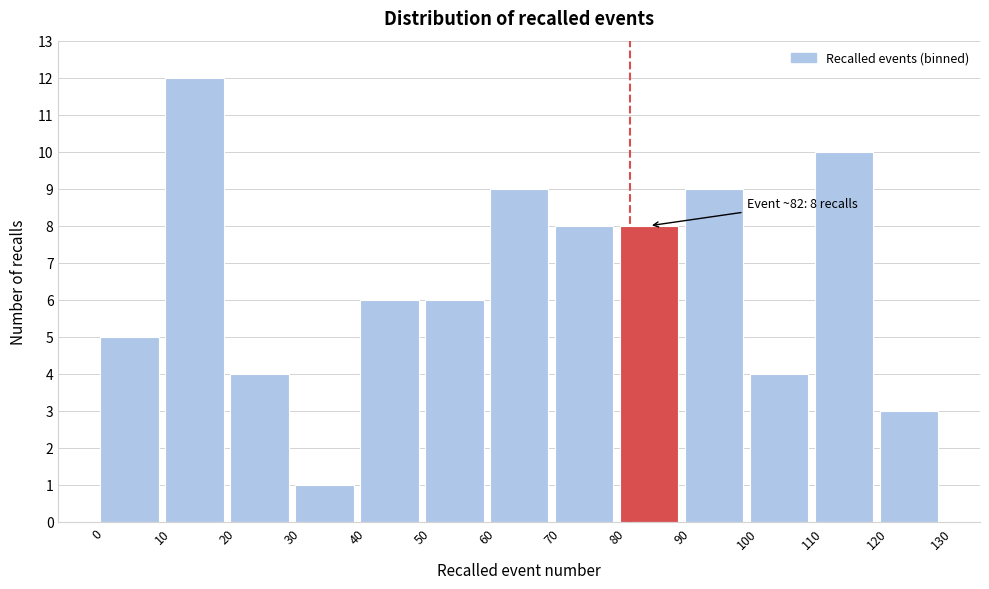

Which range on the x-axis has the tallest bar?

10 to 20